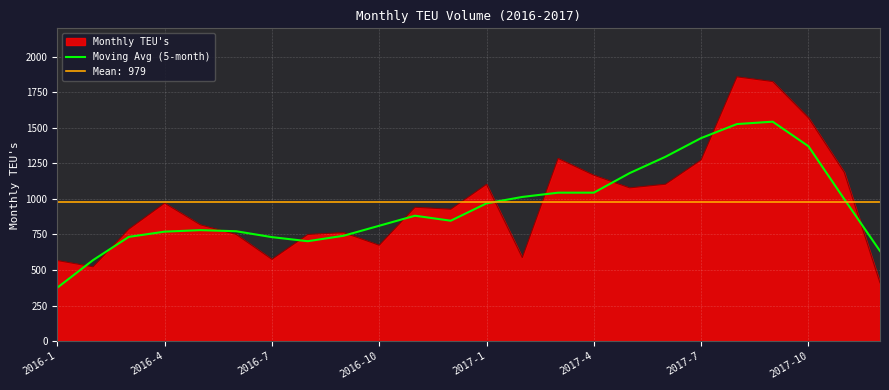

After their last crossing, which series has the higher values: Monthly TEU's or Moving Avg (5-month)?

Moving Avg (5-month)